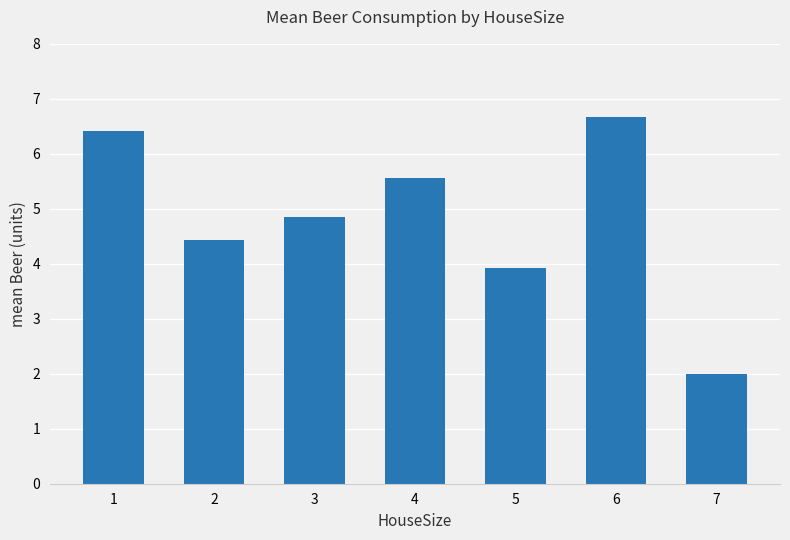

What is the difference between the maximum and minimum values?

4.7